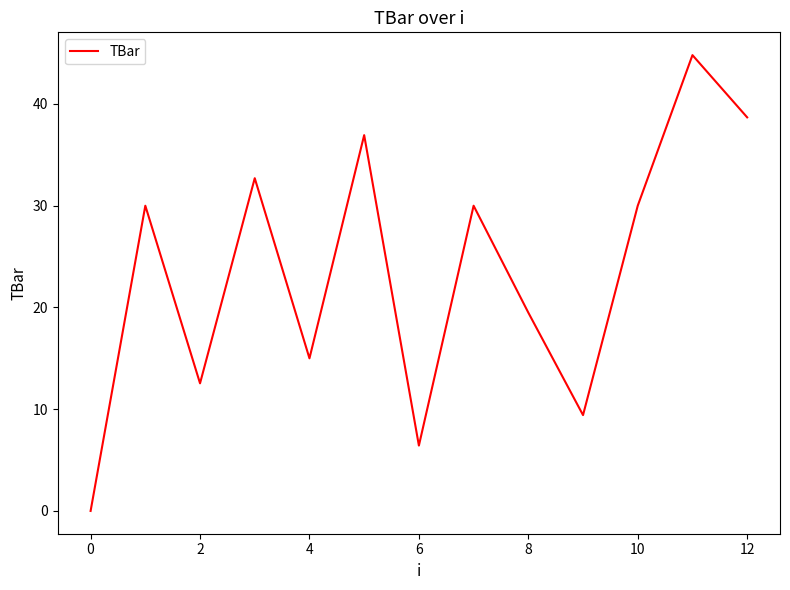

True or false: there are more than 0 points higher than both neighbors.

True